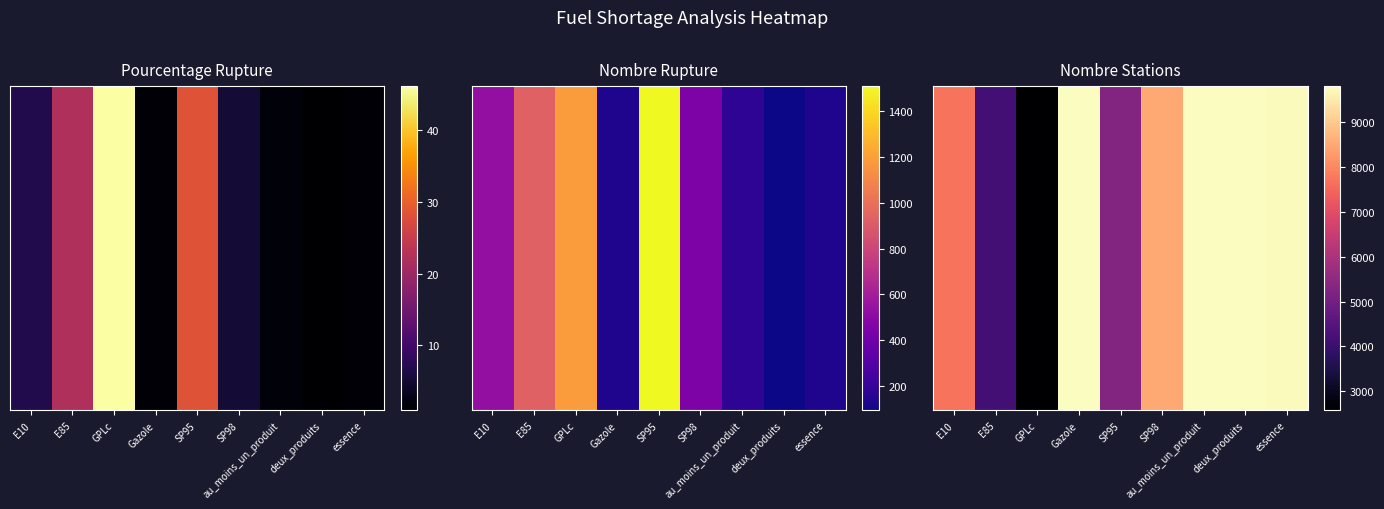

Reading right to left, transcribe all the data shown in this chart.

essence=9782	deux_produits=9812	au_moins_un_produit=9812	SP98=8501	SP95=5312	Gazole=9792	GPLc=2570	E85=4174	E10=7696